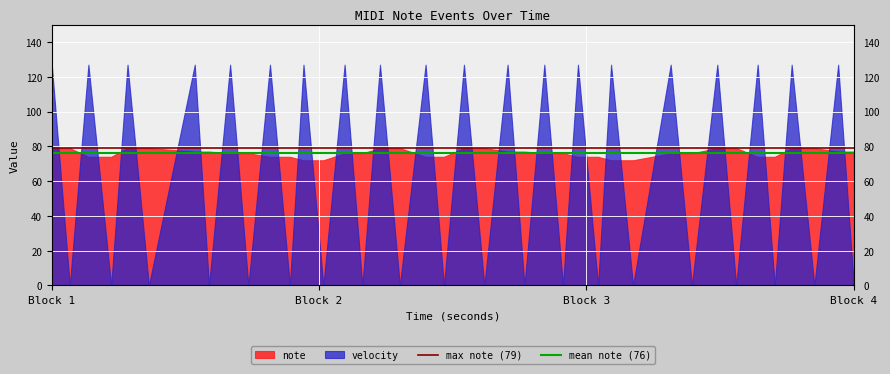

What is the highest value of the velocity series?

127